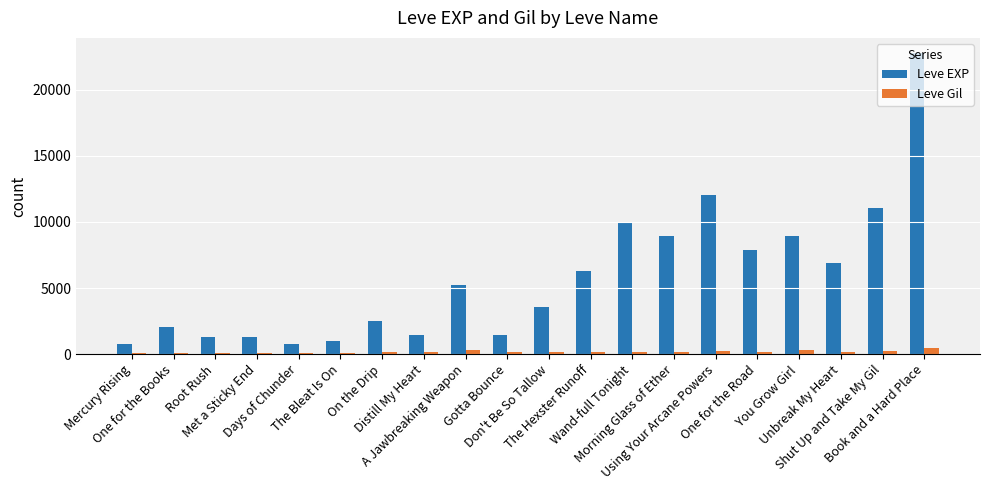

What is the minimum value shown in the chart?

112